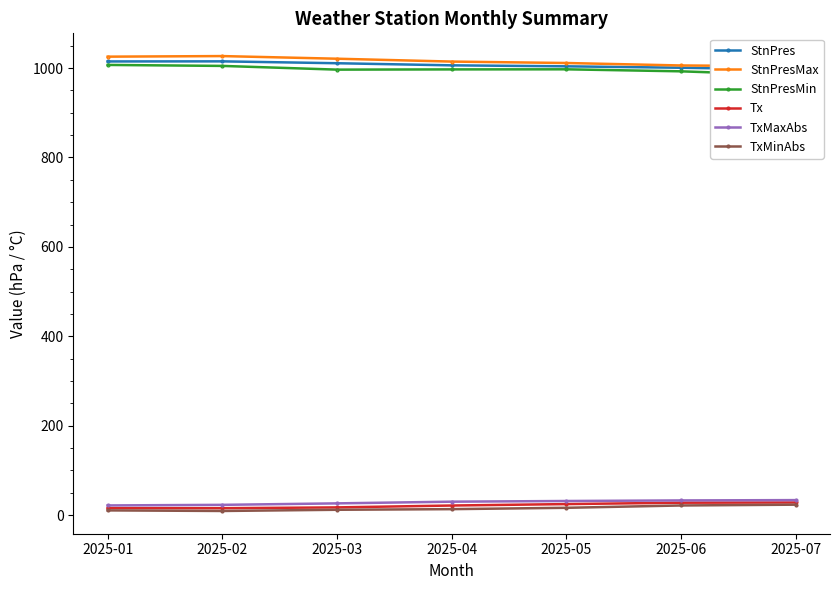

Reading right to left, what are all the values shown in this chart?

StnPres: 996.6	1000.6	1003.8	1006.0	1010.7	1014.9	1014.7
StnPresMax: 1004.0	1005.7	1011.2	1014.4	1020.8	1026.7	1025.4
StnPresMin: 983.8	992.6	997.1	996.9	996.4	1004.7	1006.9
Tx: 28.4	27.9	24.8	21.6	17.4	15.6	15.8
TxMaxAbs: 33.7	33.0	31.7	30.2	26.4	23.1	21.8
TxMinAbs: 23.5	21.7	16.5	13.5	12.1	9.4	10.7